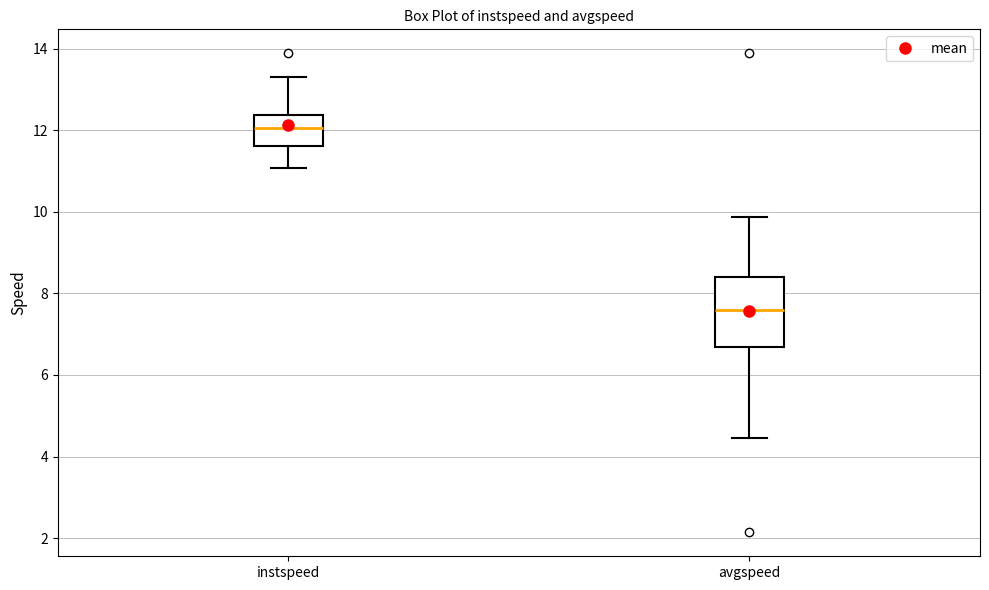

Which box is the tallest, from its lower edge to its upper edge?

avgspeed